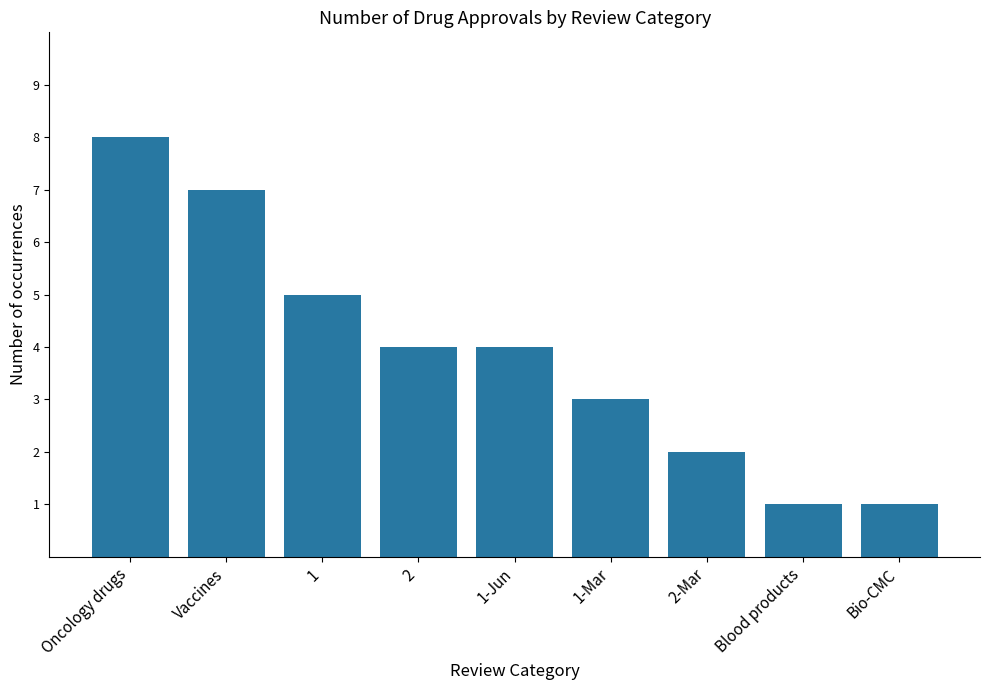

What is the label of the 7th bar from the left?

2-Mar